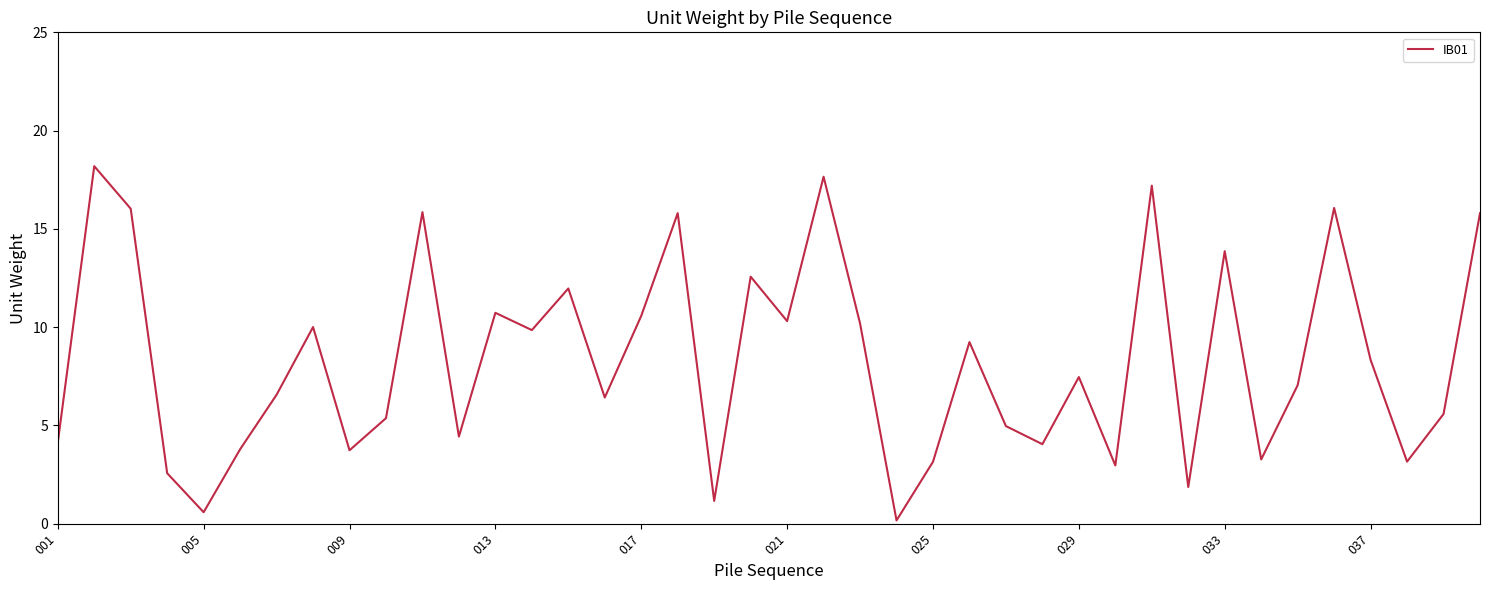

What is the maximum value shown in the chart?

18.2